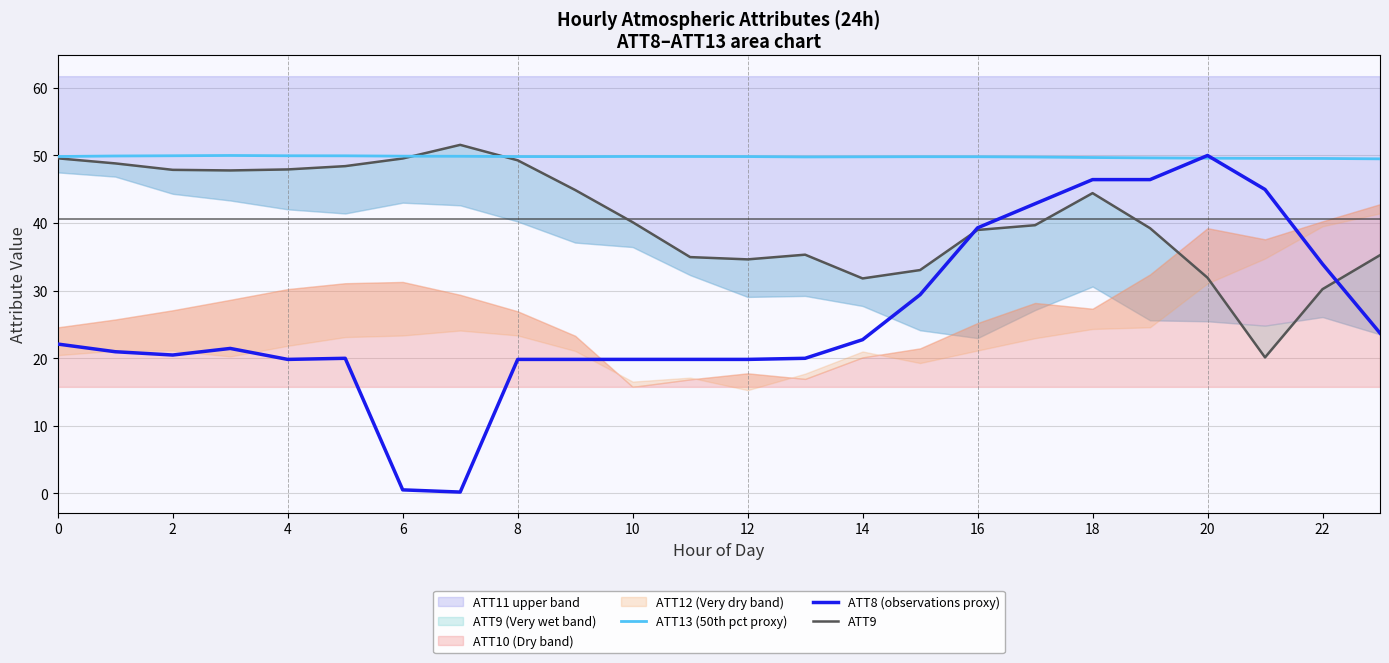

What is the difference between the maximum and minimum values in the ATT8 (observations proxy) series?

49.8